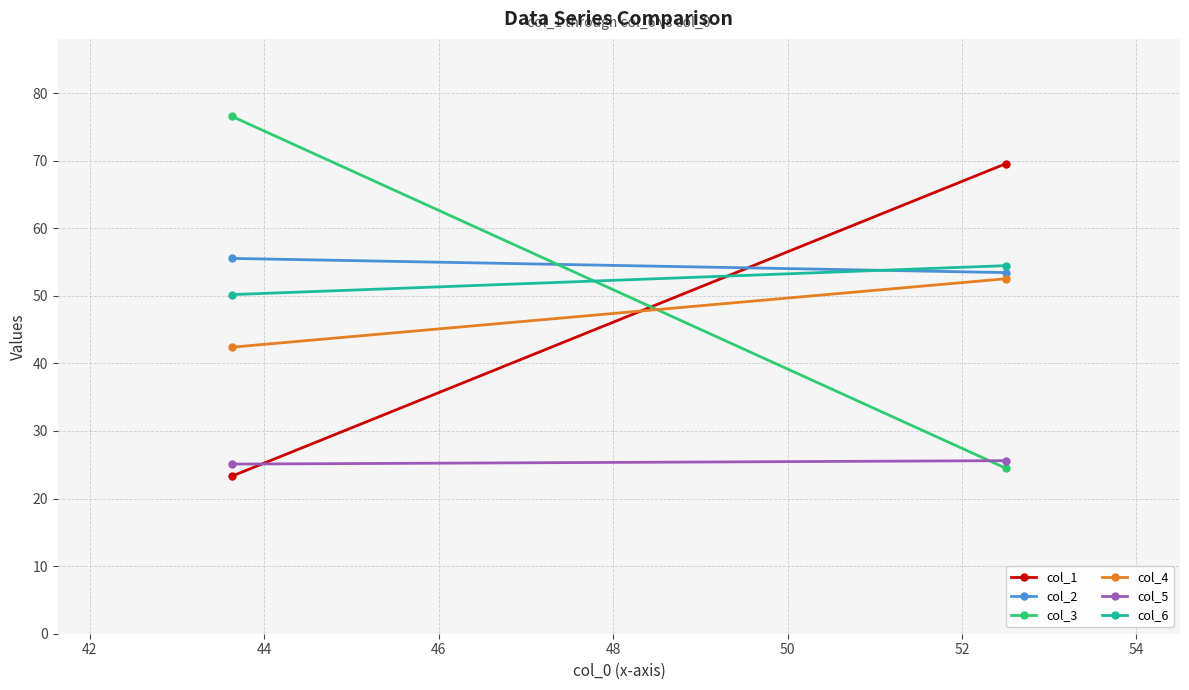

What is the value of the col_5 point at the 1st from the left?

25.1